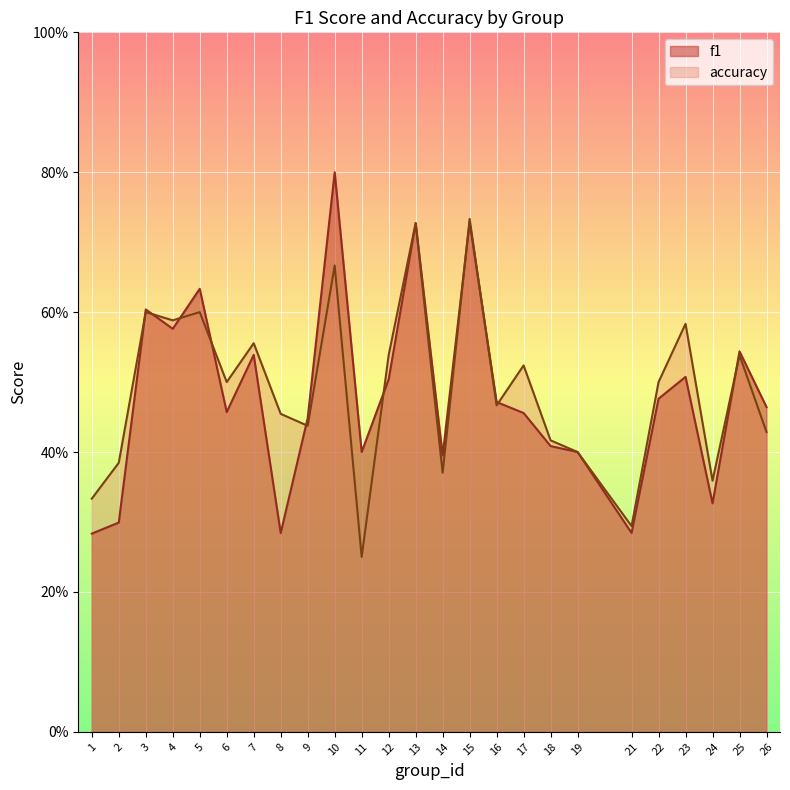

At how many categories does at least one series exceed 0?

25